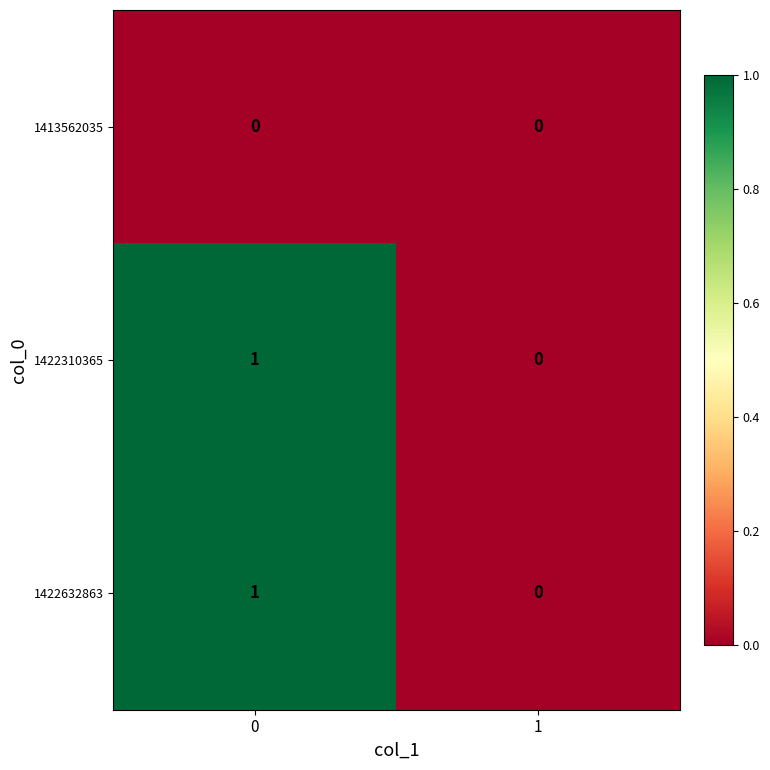

Is the value of 1413562035 at 0 greater than the value of 1422632863 at 0?

No